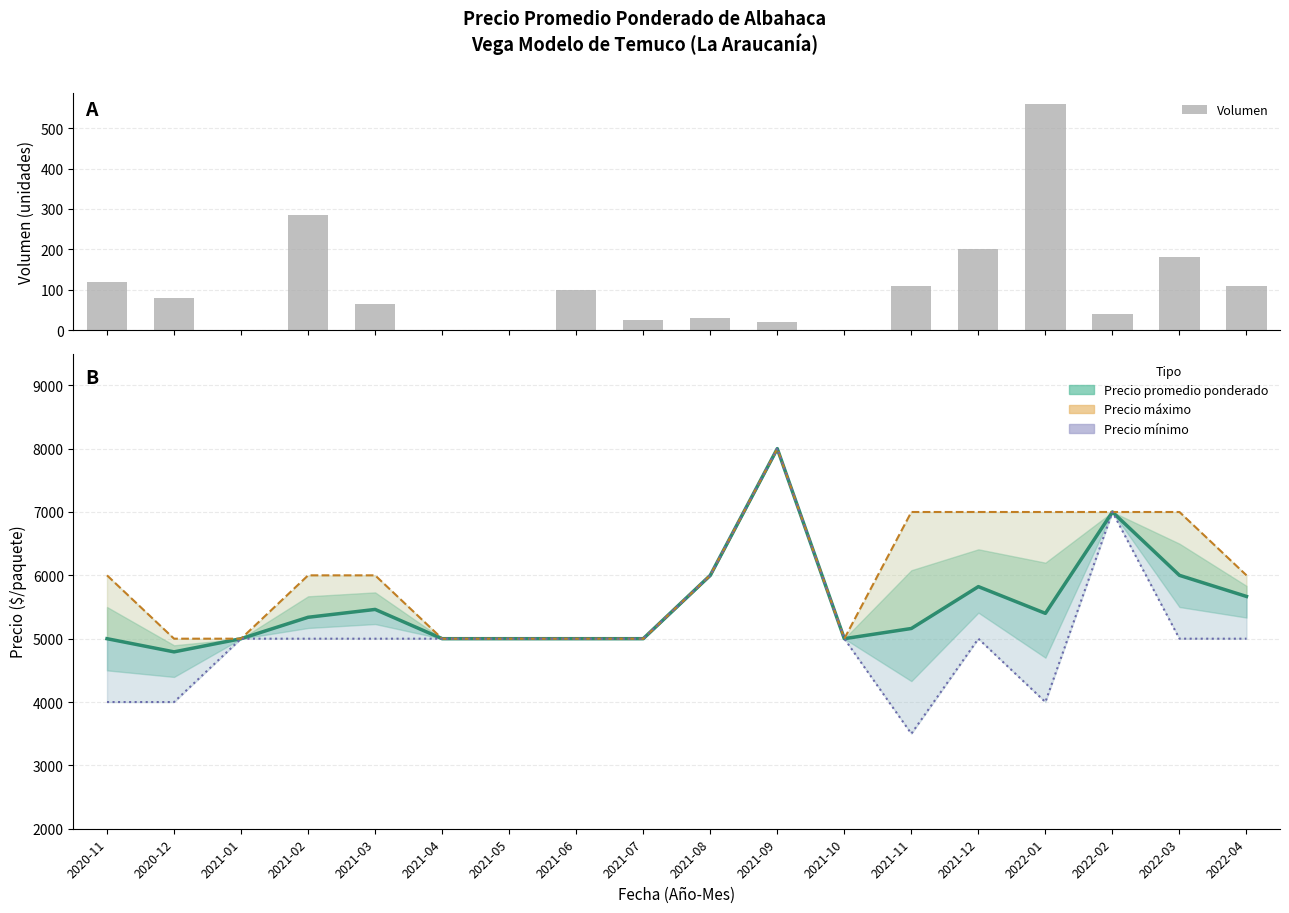

Reading left to right, list all the values displayed in this chart.

Volumen: 120	80	0	285	65	0	0	100	25	30	20	0	110	200	560	40	180	110
Precio promedio ponderado: 5000	4792	5000	5338	5462	5000	5000	5000	5000	6000	8000	5000	5161	5822	5400	7000	6000	5667
Precio máximo: 6000	5000	5000	6000	6000	5000	5000	5000	5000	6000	8000	5000	7000	7000	7000	7000	7000	6000
Precio mínimo: 4000	4000	5000	5000	5000	5000	5000	5000	5000	6000	8000	5000	3500	5000	4000	7000	5000	5000